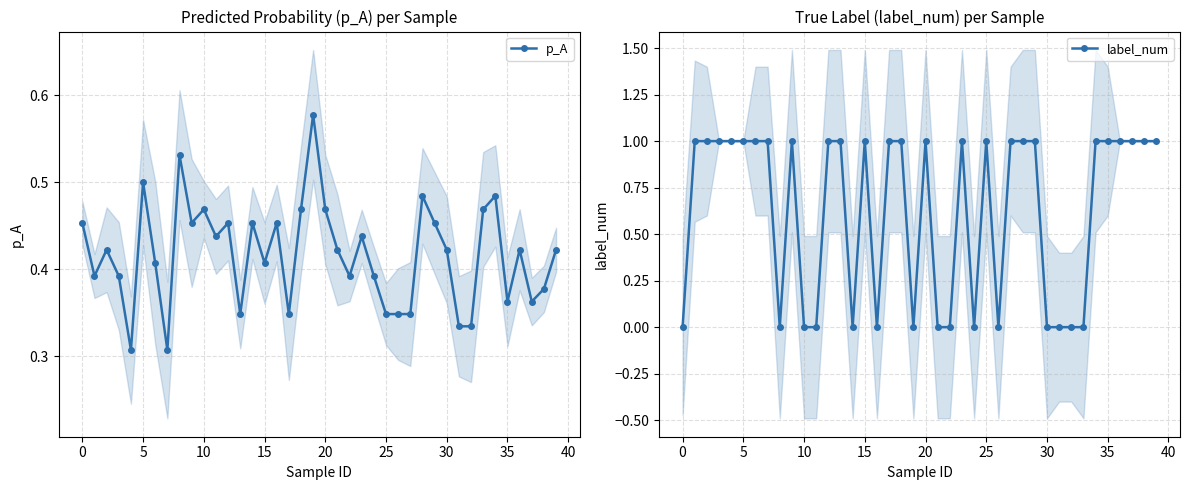

What is the label of the 22nd point from the right?

18